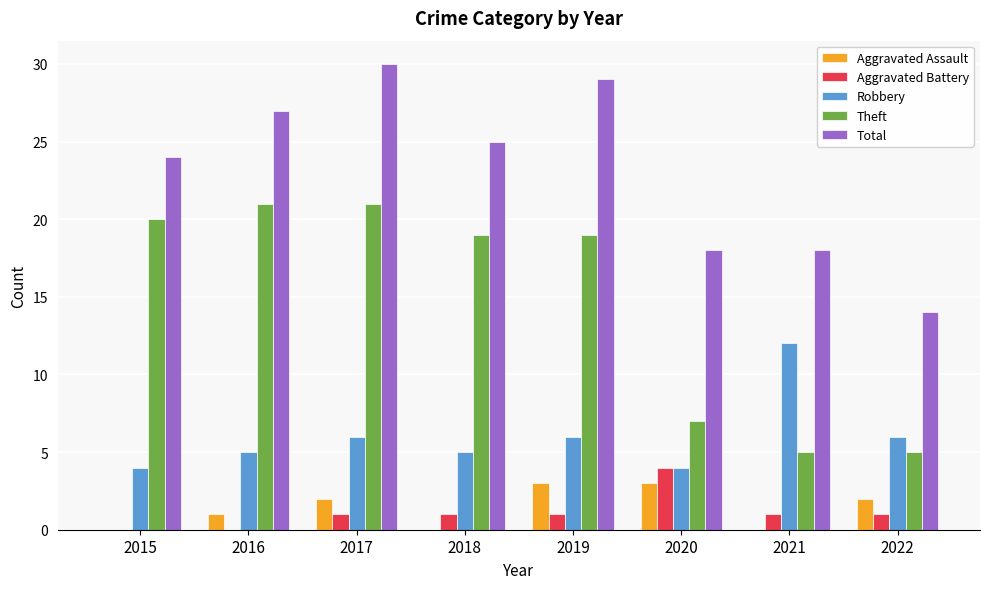

Between 2017 and 2018, which series saw the biggest shift?

Total